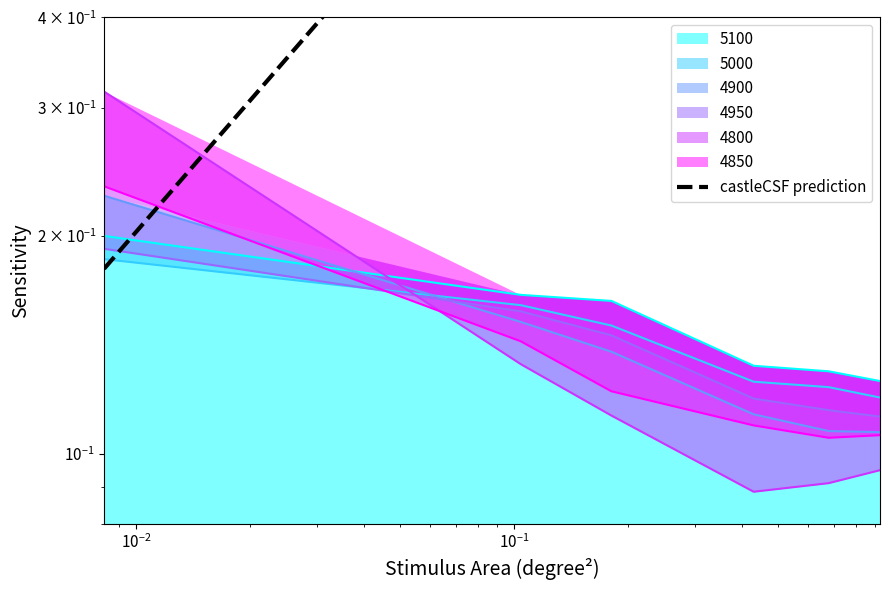

Is it true that the value at $\mathdefault{10^{-3}}$ is 0.3?

False